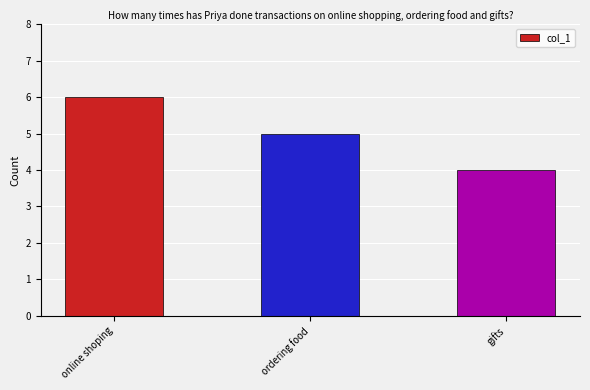

What is the greatest value displayed?

6